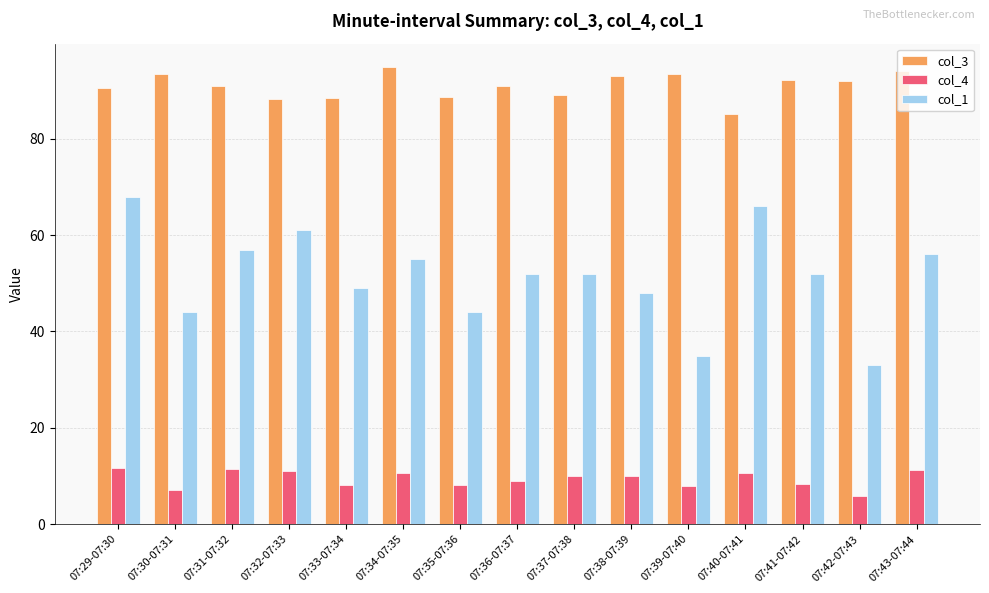

What is the sum of all col_1 values?

772.0